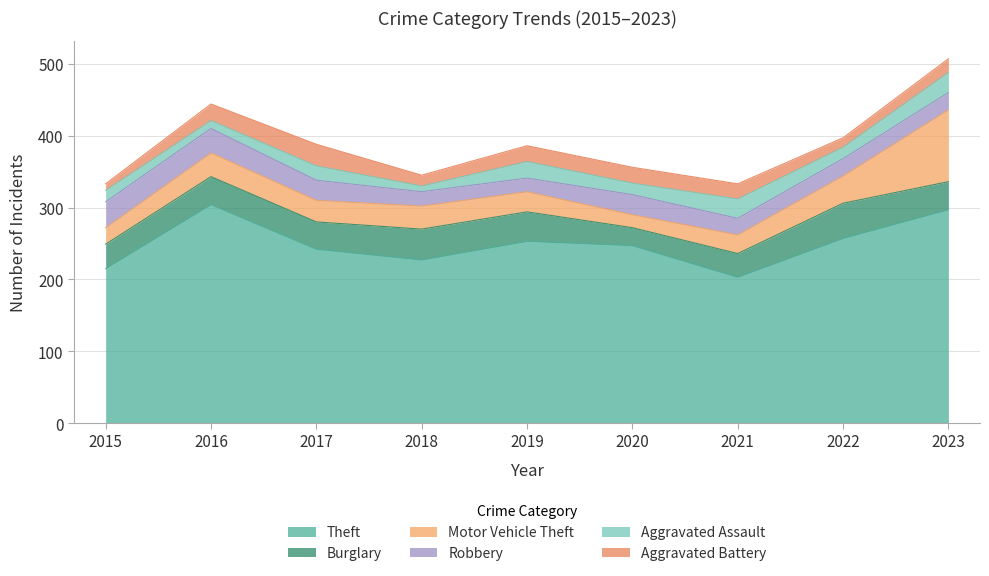

List the series in order of their peak value, lowest first.

Aggravated Assault, Aggravated Battery, Robbery, Burglary, Motor Vehicle Theft, Theft